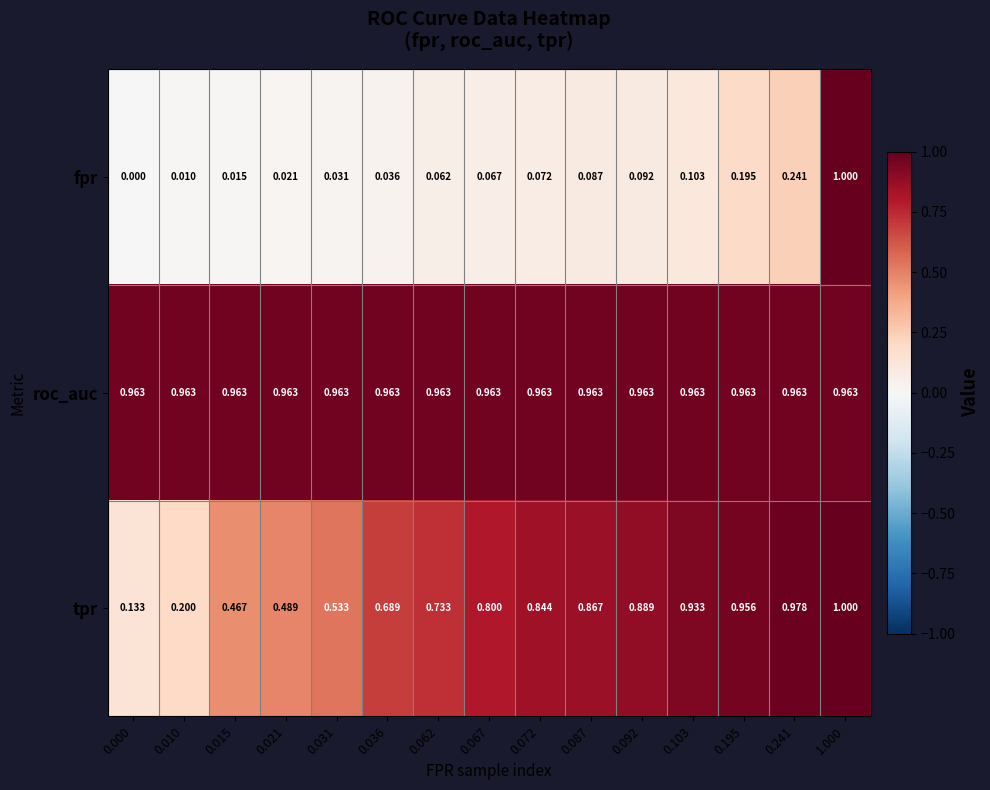

At 0.021, list the series in order from largest to smallest.

roc_auc, tpr, fpr